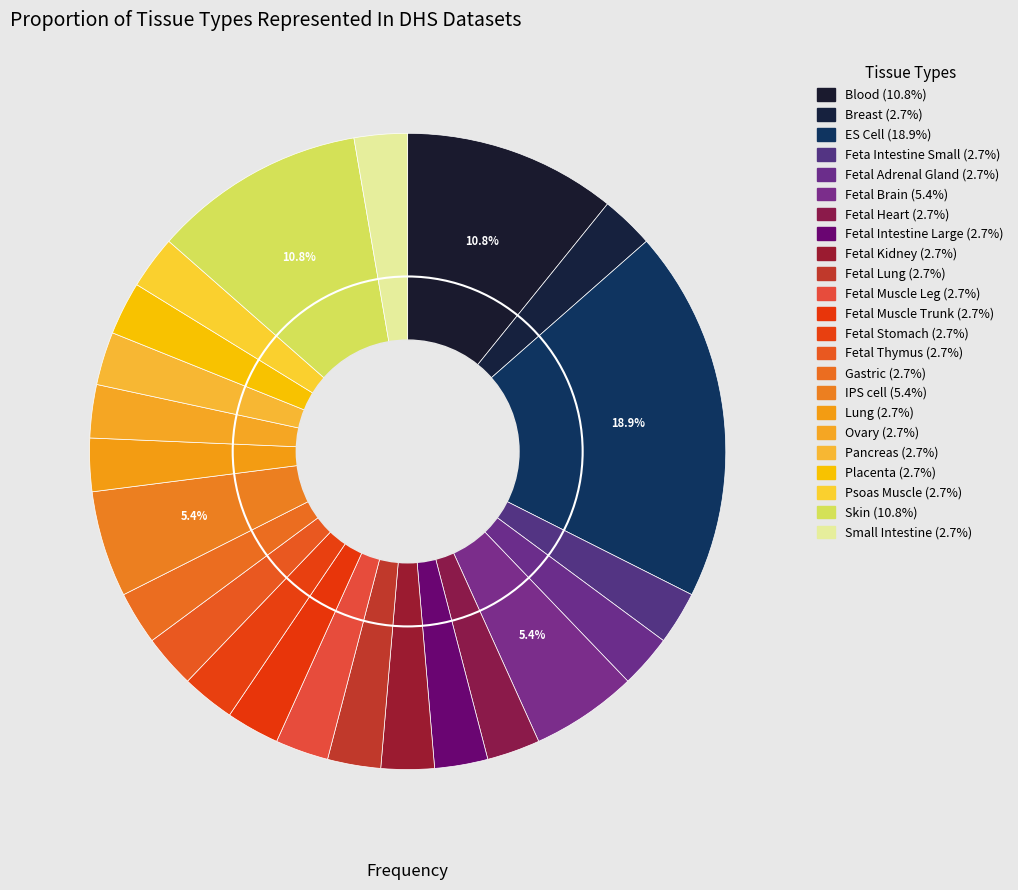

Rank the categories by value from lowest to highest.

Breast, Feta Intestine Small, Fetal Adrenal Gland, Fetal Heart, Fetal Intestine Large, Fetal Kidney, Fetal Lung, Fetal Muscle Leg, Fetal Muscle Trunk, Fetal Stomach, Fetal Thymus, Gastric, Lung, Ovary, Pancreas, Placenta, Psoas Muscle, Small Intestine, Fetal Brain, IPS cell, Blood, Skin, ES Cell